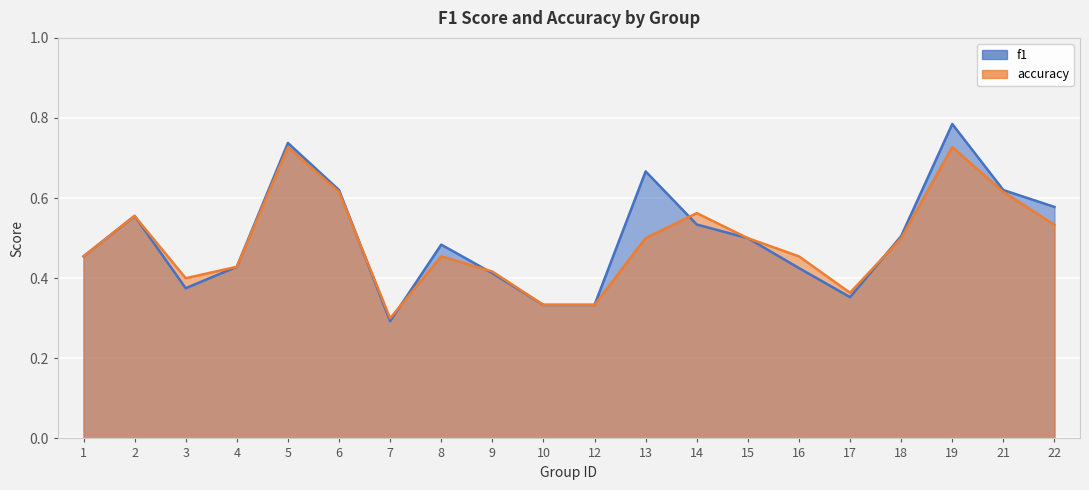

Rank the series by their maximum value, from lowest to highest.

accuracy, f1